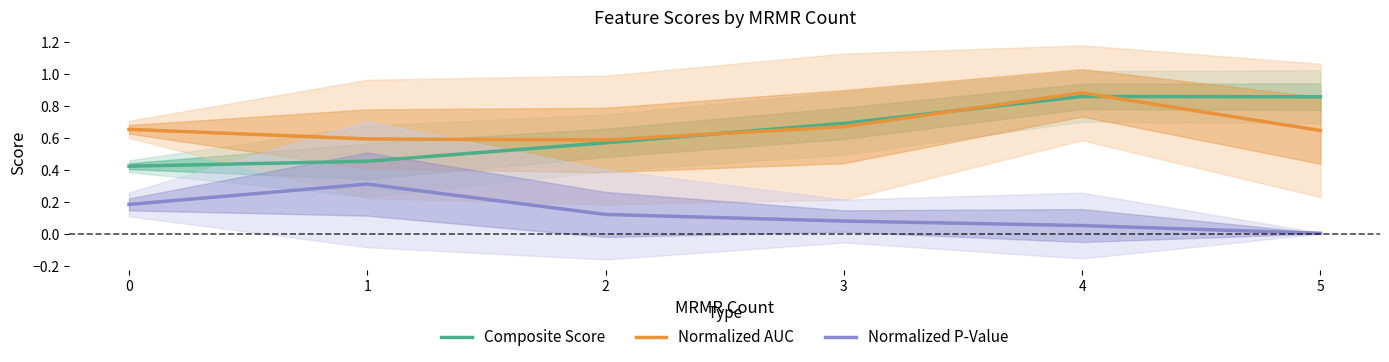

Which series has the largest total across all categories?

Normalized AUC